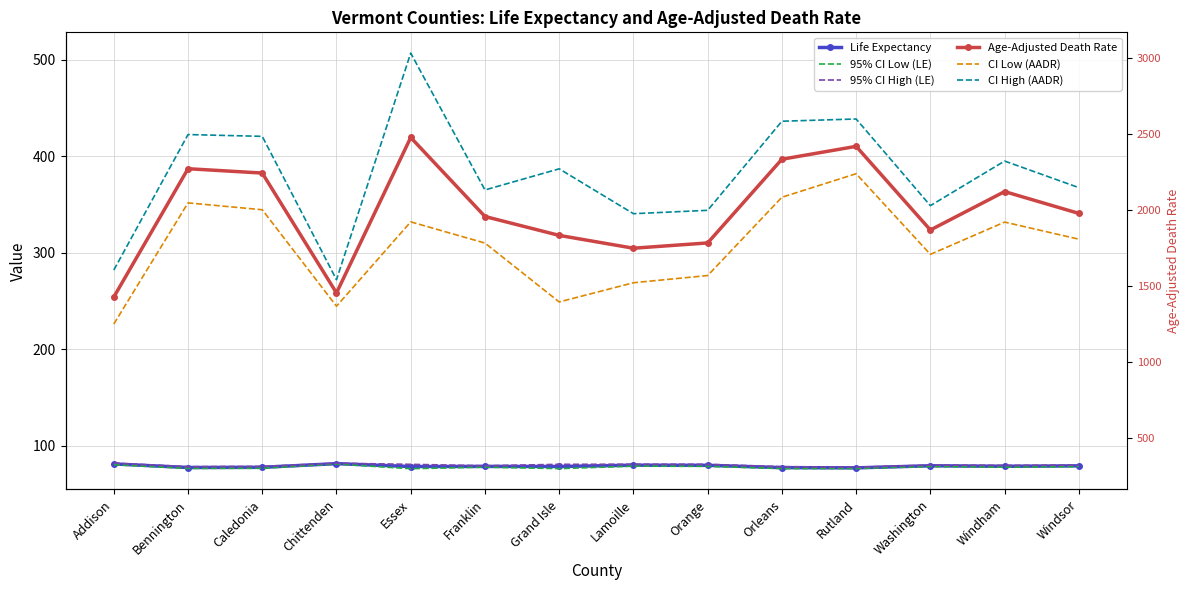

What is the difference between the highest and lowest values at Franklin?

287.4